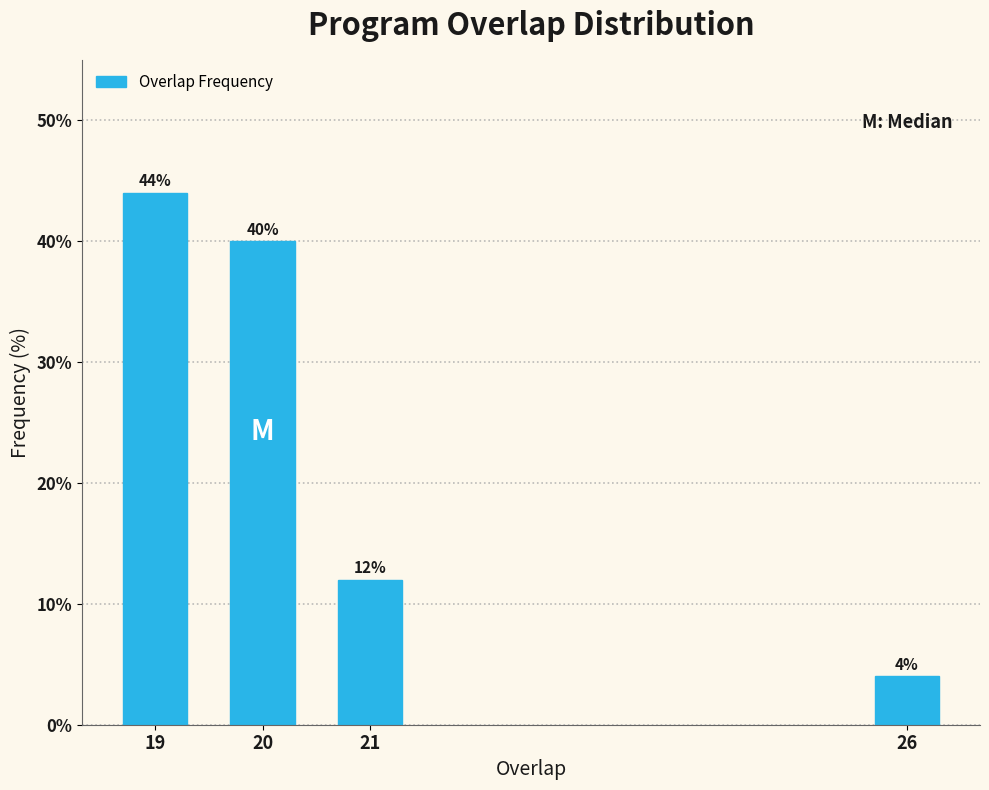

Reading left to right, what are all the values shown in this chart?

44	40	12	4